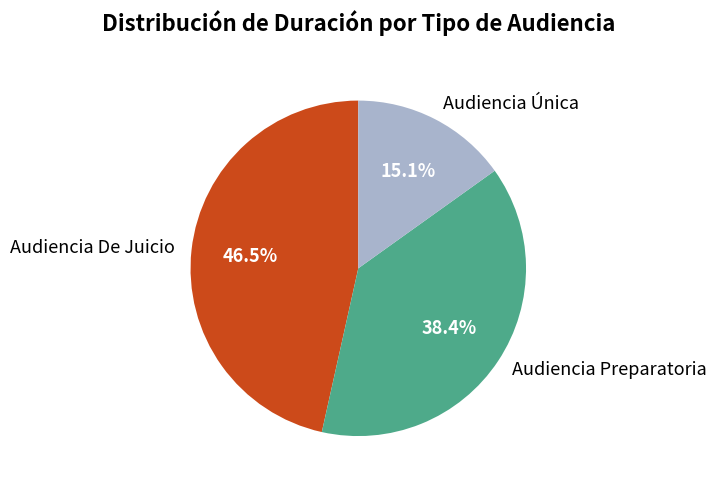

Is there a majority slice in this chart?

No